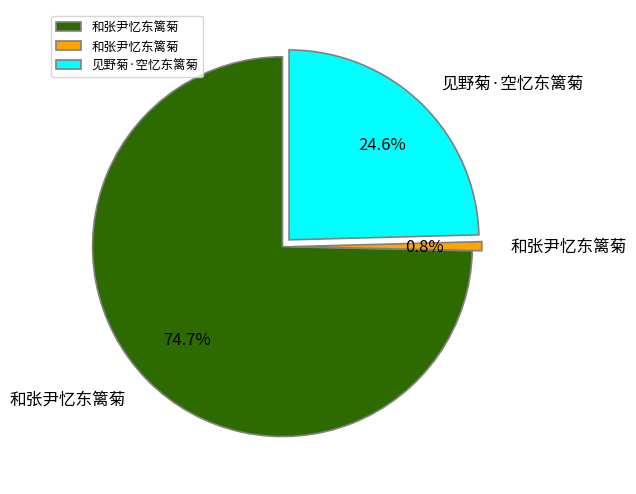

How many slices are in this pie chart?

3